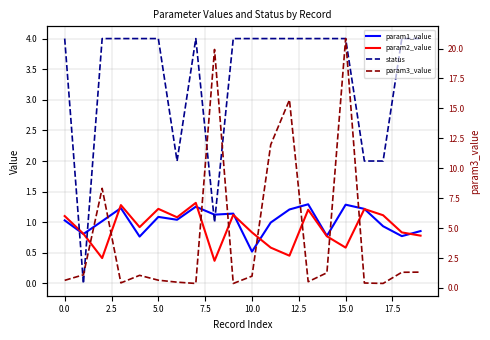

How many data points does each series have?

20